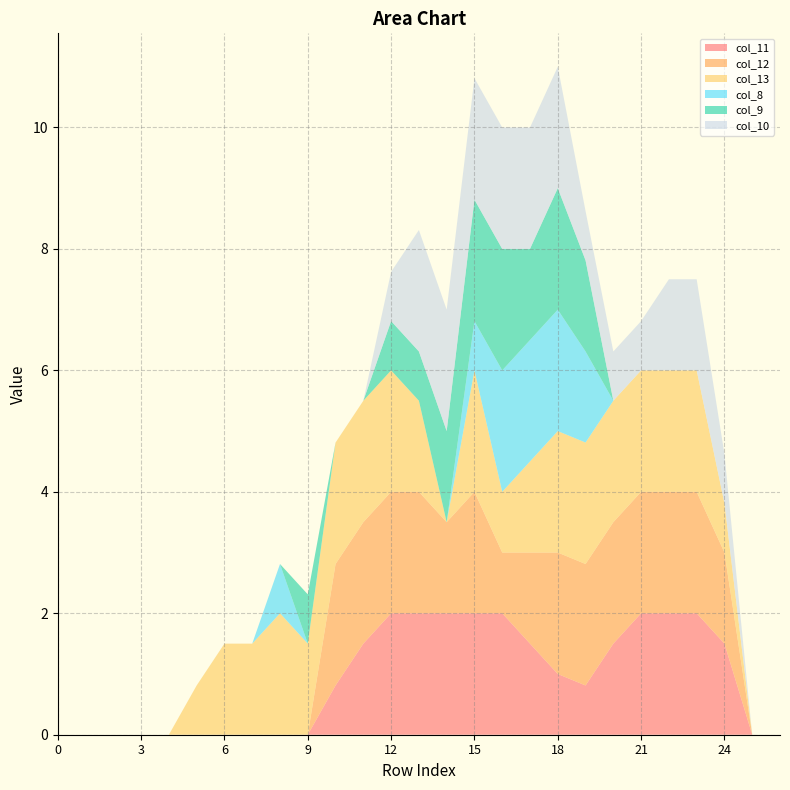

Reading left to right, transcribe all the data shown in this chart.

col_11: 0.0	0.0	0.0	0.0	0.0	0.0	0.0	0.0	0.0	0.0	0.8	1.5	2.0	2.0	2.0	2.0	2.0	1.5	1.0	0.8	1.5	2.0	2.0	2.0	1.5	0.0	0.0
col_12: 0.0	0.0	0.0	0.0	0.0	0.0	0.0	0.0	0.0	0.0	2.0	2.0	2.0	2.0	1.5	2.0	1.0	1.5	2.0	2.0	2.0	2.0	2.0	2.0	1.5	0.0	0.0
col_13: 0.0	0.0	0.0	0.0	0.0	0.8	1.5	1.5	2.0	1.5	2.0	2.0	2.0	1.5	0.0	2.0	1.0	1.5	2.0	2.0	2.0	2.0	2.0	2.0	0.8	0.0	0.0
col_8: 0.0	0.0	0.0	0.0	0.0	0.0	0.0	0.0	0.8	0.0	0.0	0.0	0.0	0.0	0.0	0.8	2.0	2.0	2.0	1.5	0.0	0.0	0.0	0.0	0.0	0.0	0.0
col_9: 0.0	0.0	0.0	0.0	0.0	0.0	0.0	0.0	0.0	0.8	0.0	0.0	0.8	0.8	1.5	2.0	2.0	1.5	2.0	1.5	0.0	0.0	0.0	0.0	0.0	0.0	0.0
col_10: 0.0	0.0	0.0	0.0	0.0	0.0	0.0	0.0	0.0	0.0	0.0	0.0	0.8	2.0	2.0	2.0	2.0	2.0	2.0	0.8	0.8	0.8	1.5	1.5	0.8	0.0	0.0